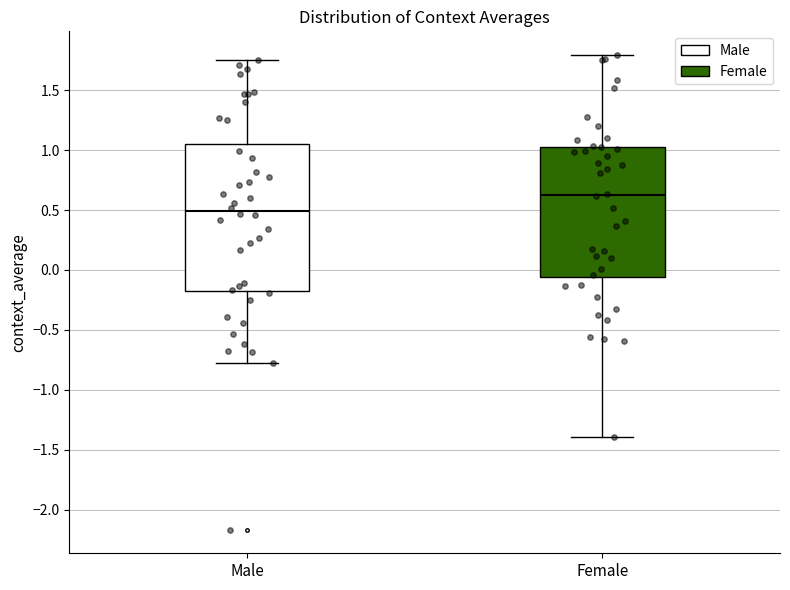

Reading left to right, read every box against the y-axis: the position of its median line, the range the box covers, and the ends of its whiskers. The values are not printed on the chart, so give them approximately, as read against the axis.

Male: median 0.50, box -0.15 to 1.05, whiskers -0.80 to 1.75
Female: median 0.60, box -0.05 to 1.05, whiskers -1.40 to 1.80